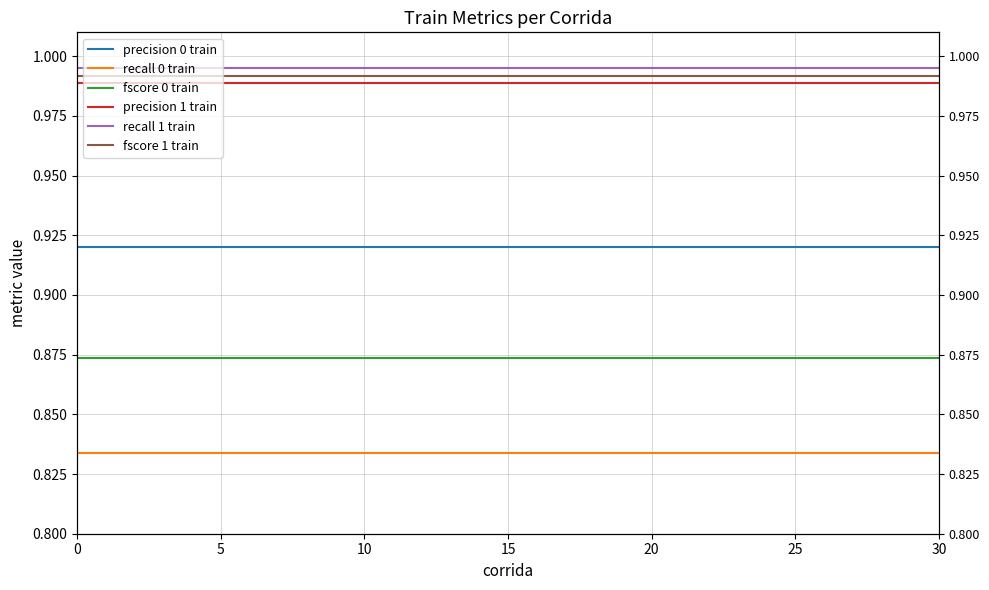

At 27, list the series in order from largest to smallest.

recall 1 train, fscore 1 train, precision 1 train, precision 0 train, fscore 0 train, recall 0 train